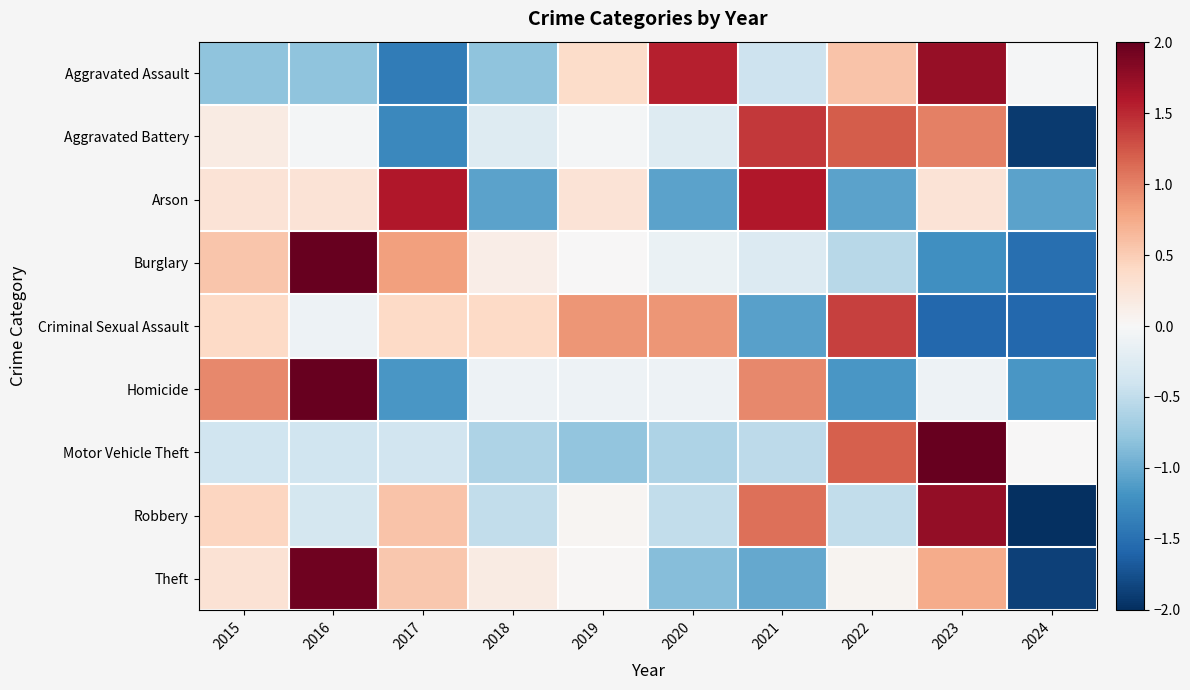

Which category has the highest value across all series?

2023